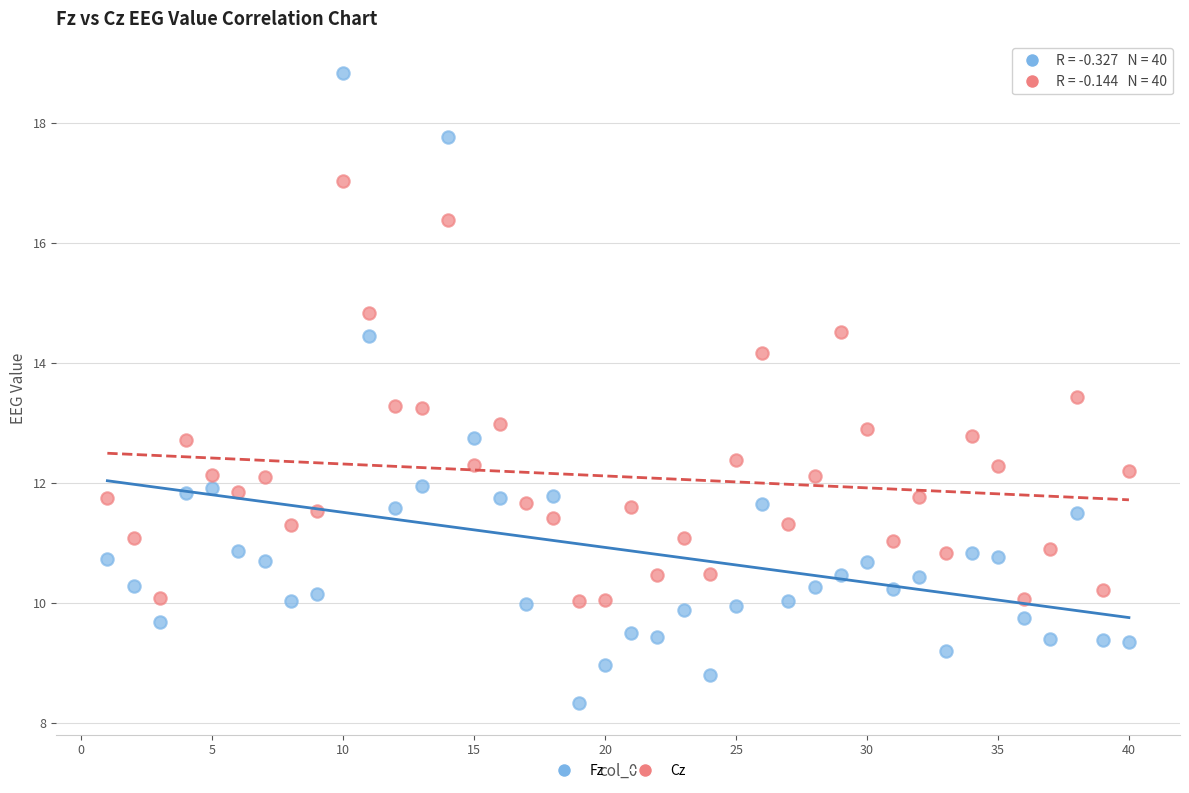

What are all the series names shown in the legend?

Fz, Cz